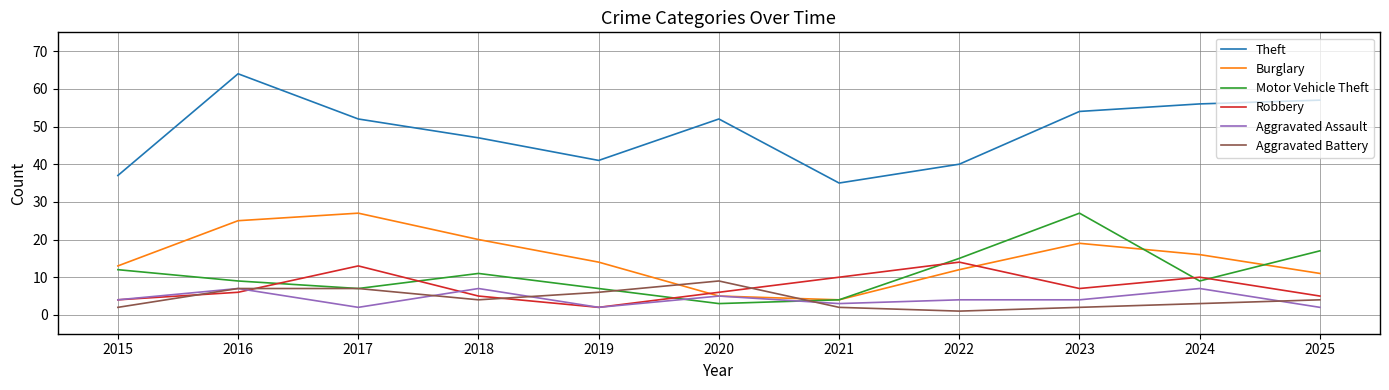

Which series has the largest range (max minus min)?

Theft